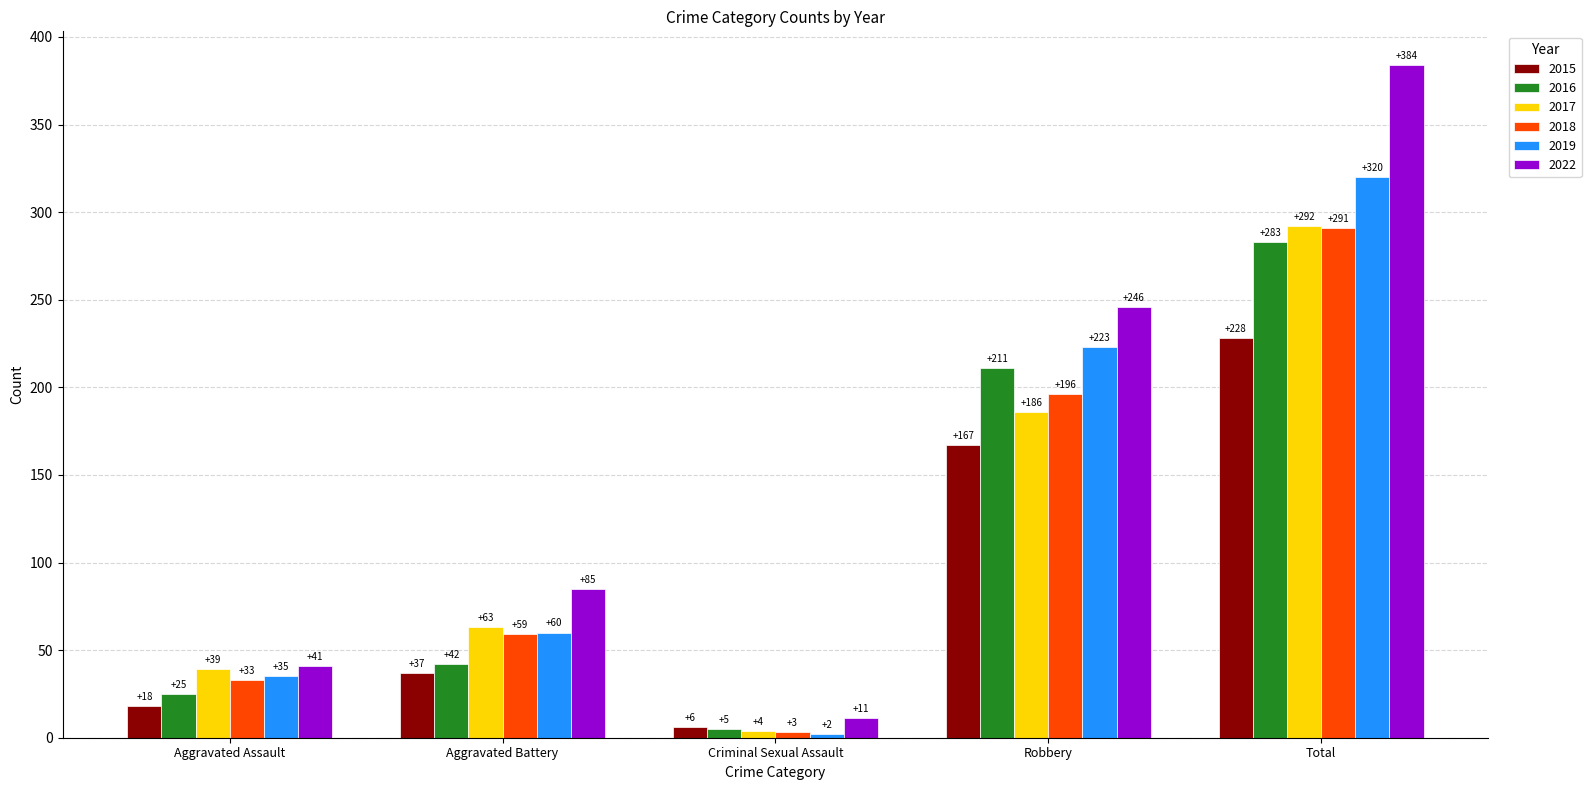

What position from the right is Aggravated Assault?

5